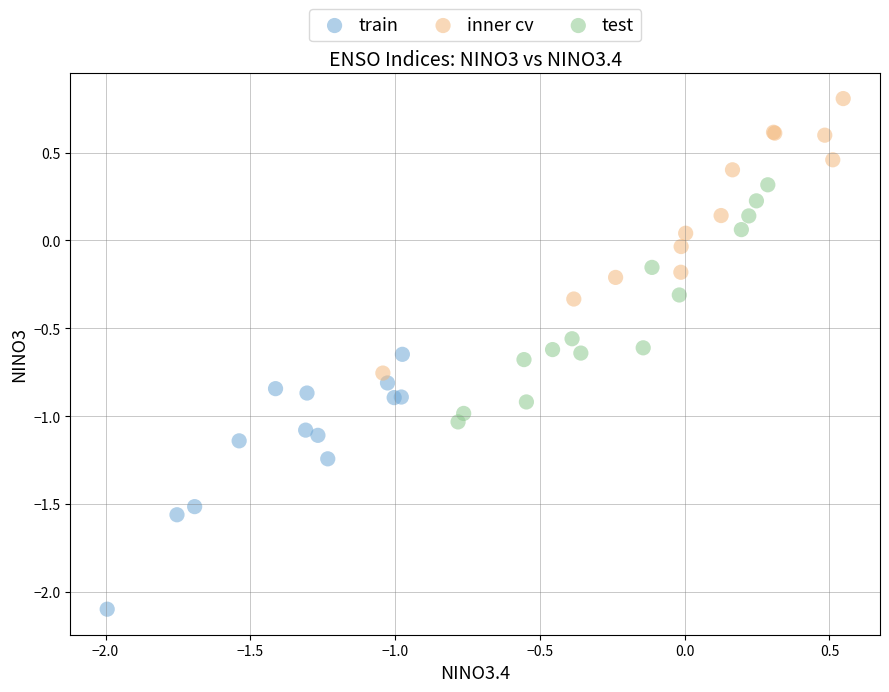

What are all the series names shown in the legend?

train, inner cv, test